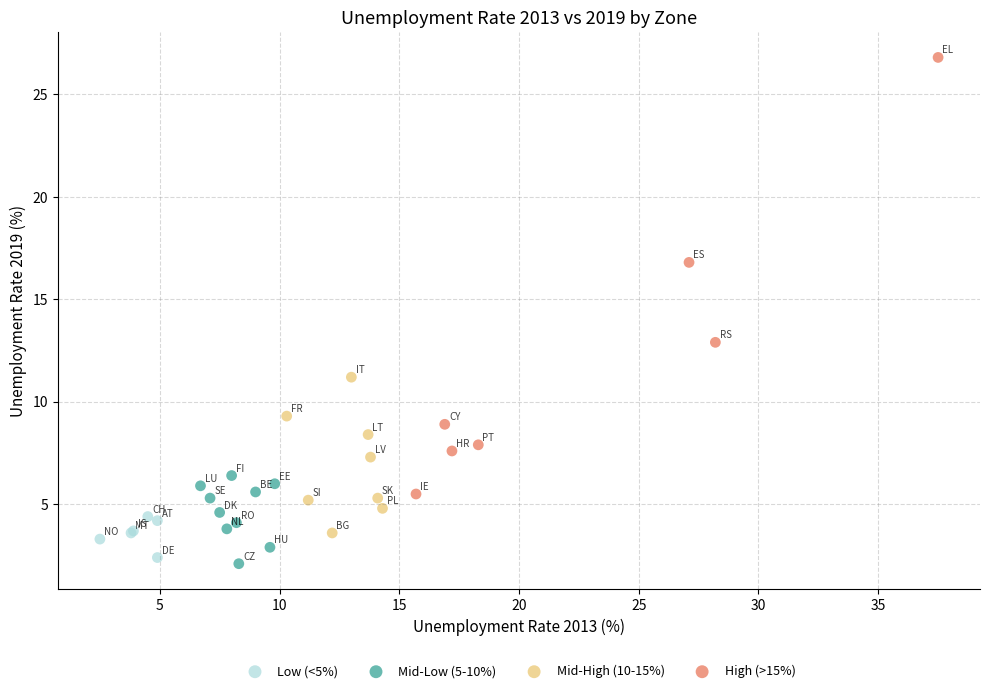

What are all the series names shown in the legend?

Low (<5%), Mid-Low (5-10%), Mid-High (10-15%), High (>15%)